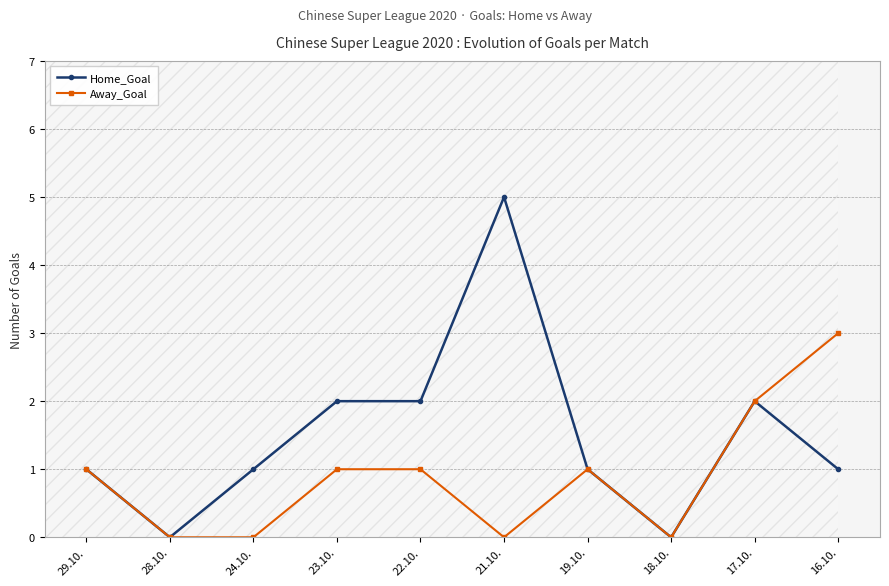

The Home_Goal series shows 2 at 17.10.. True or false?

True